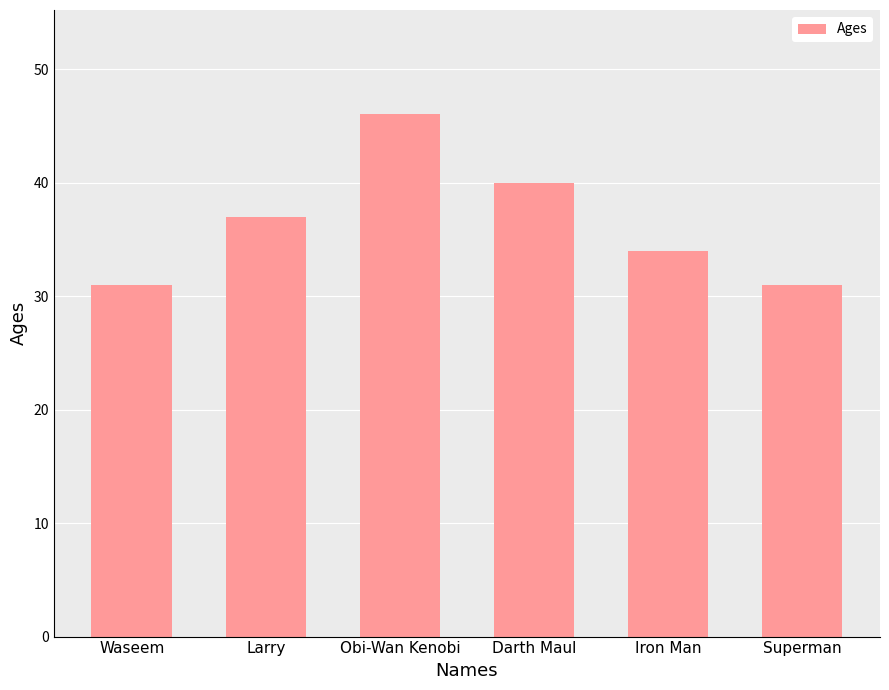

What is the difference between the second highest and minimum values?

9